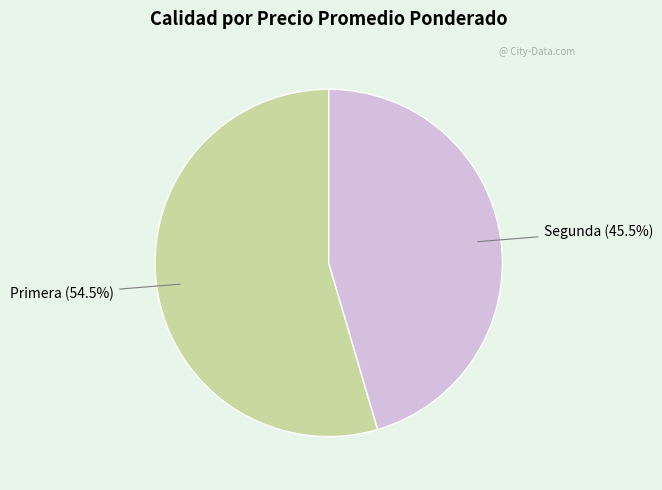

What is the smallest slice in the pie chart?

Segunda